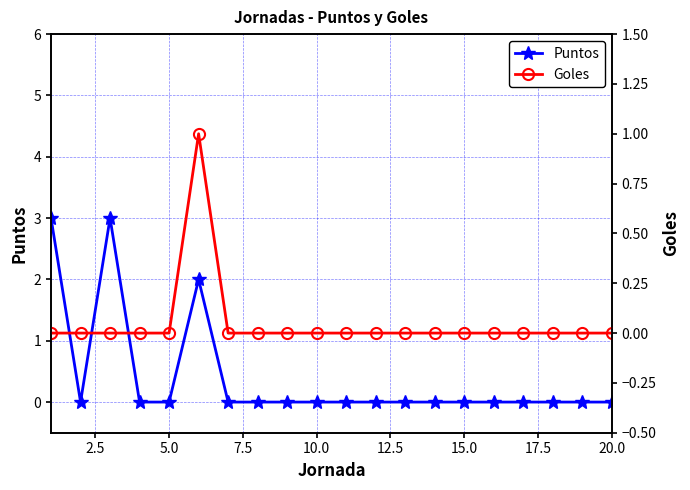

Reading right to left, list all the values displayed in this chart.

Puntos: 0	0	0	0	0	0	0	0	0	0	0	0	0	0	2	0	0	3	0	3
Goles: 0	0	0	0	0	0	0	0	0	0	0	0	0	0	1	0	0	0	0	0